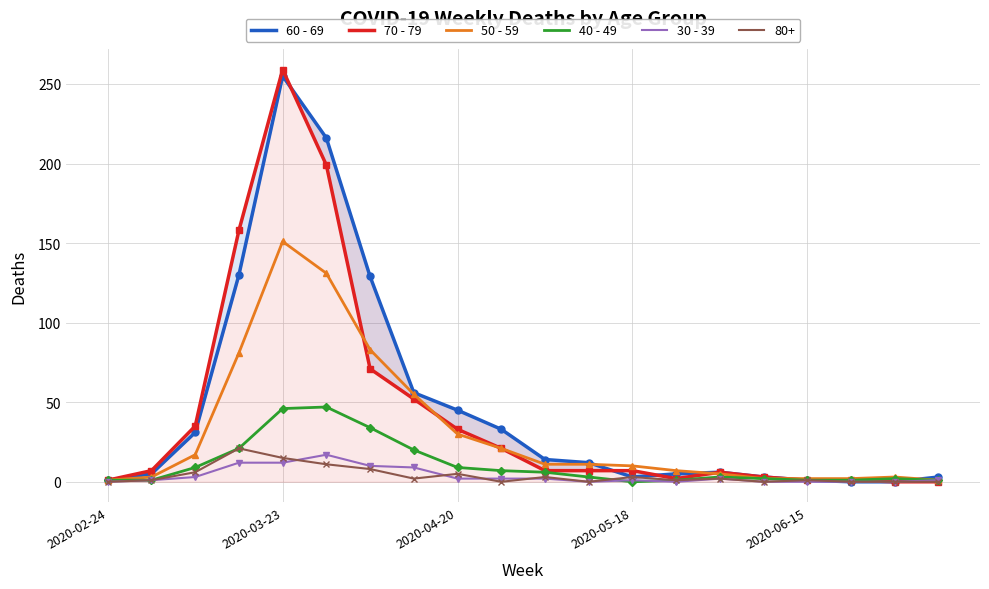

At which category does 40 - 49 reach its first local peak?

5